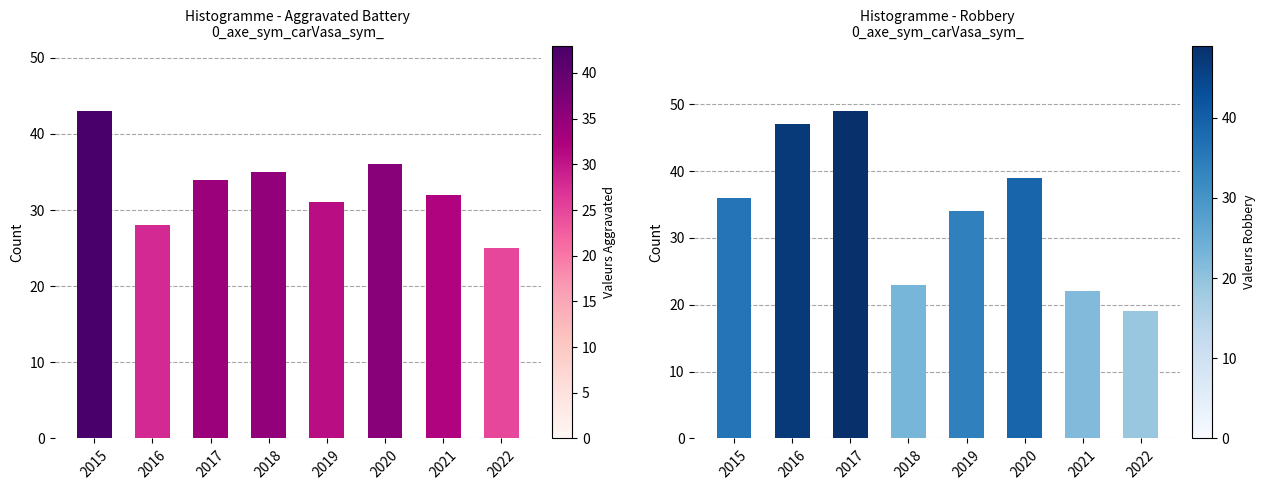

What is the difference between the maximum and minimum values in the Aggravated Battery series?

18